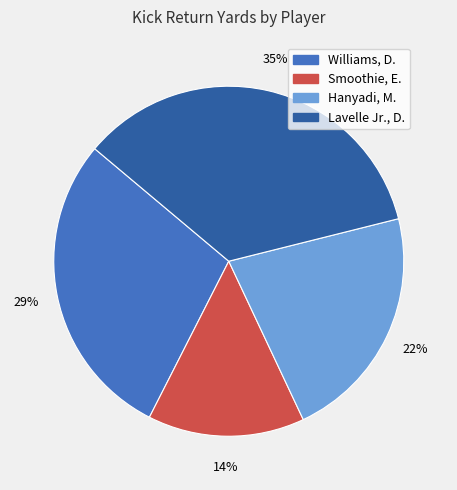

What percentage is the Hanyadi, M. slice, to the nearest percent?

22%